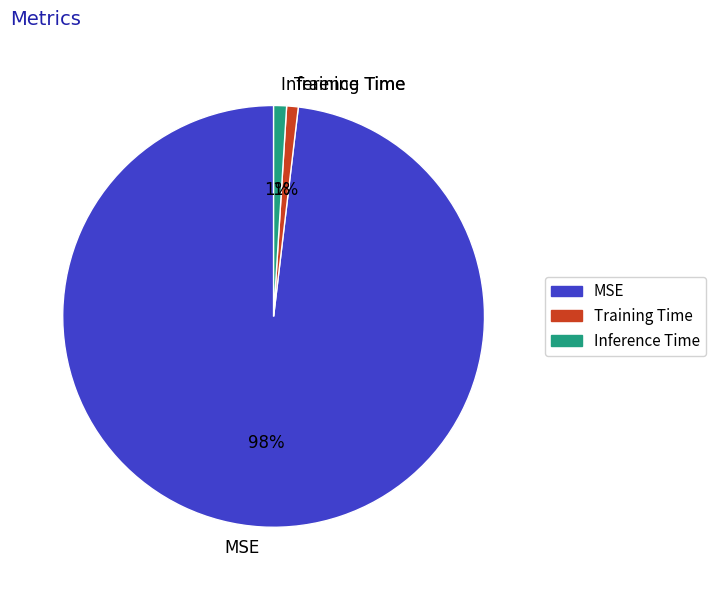

How many segments does this pie chart have?

3